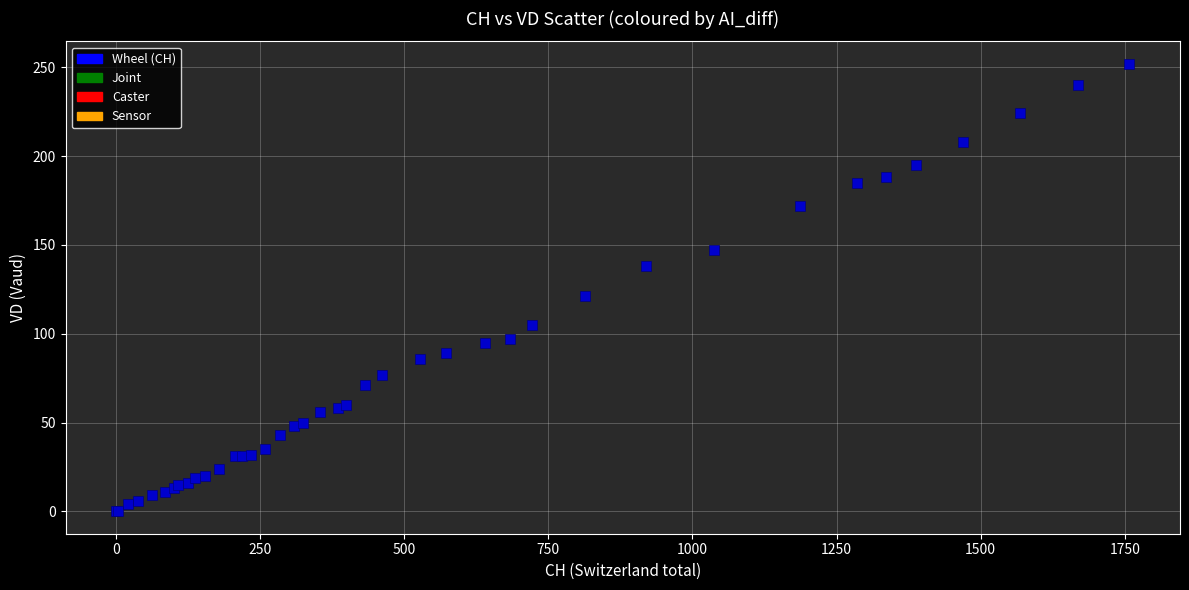

What Y value in the scatter plot is closest to 126?

121